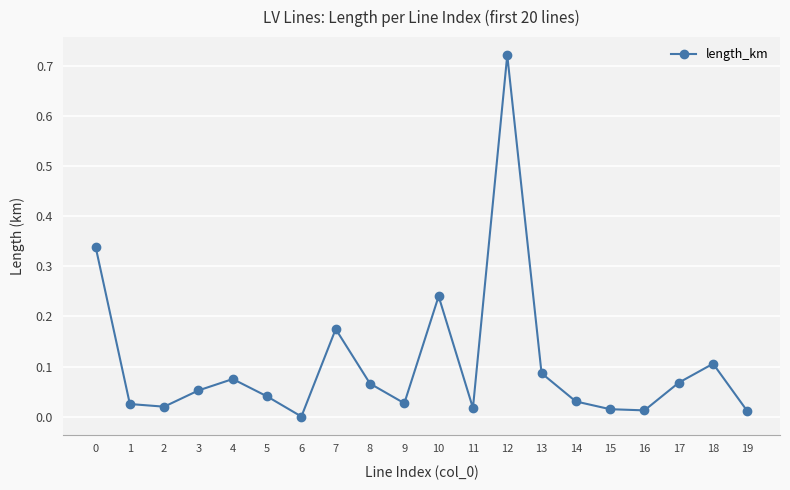

The chart shows a value of 0.1 at 5. True or false?

False